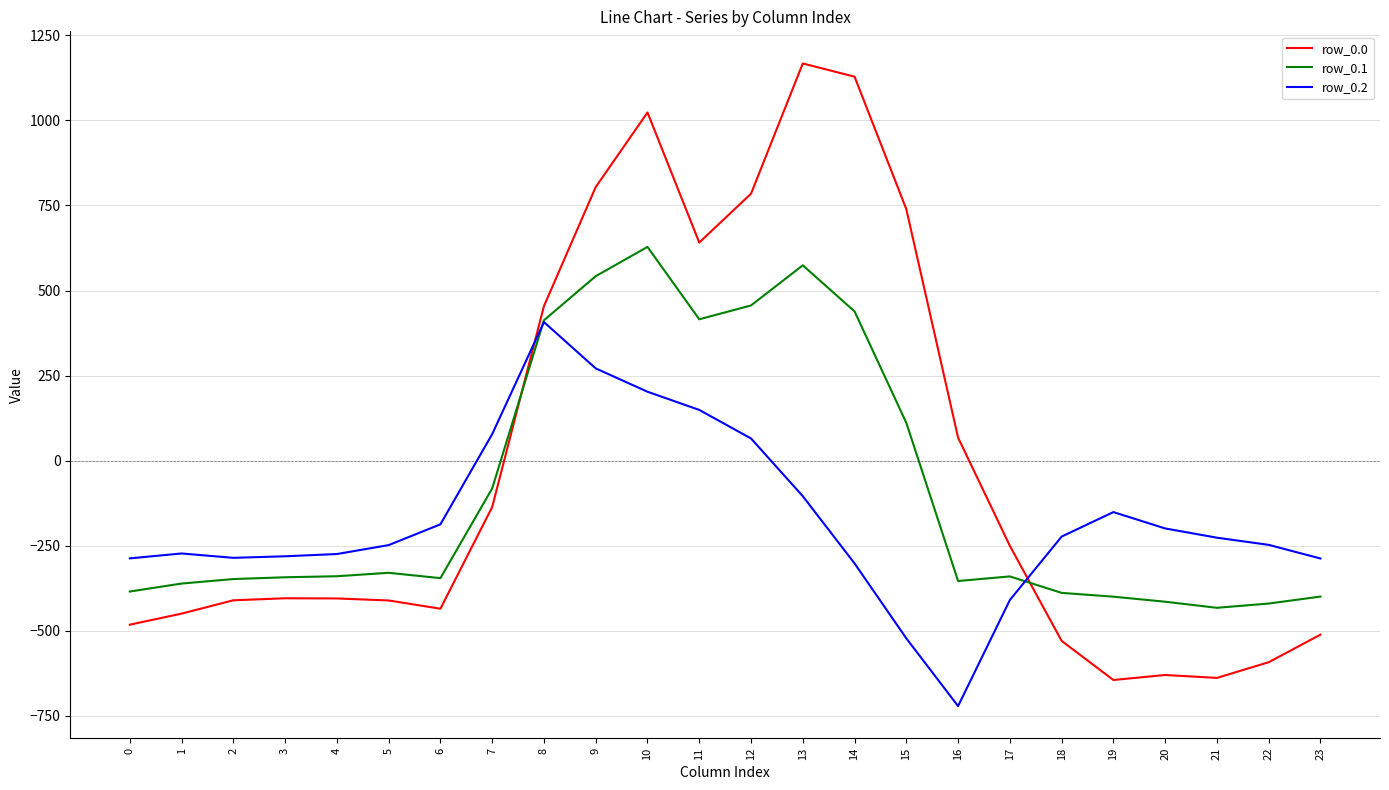

Which series ends up on top after the final intersection of row_0.0 and row_0.1?

row_0.1